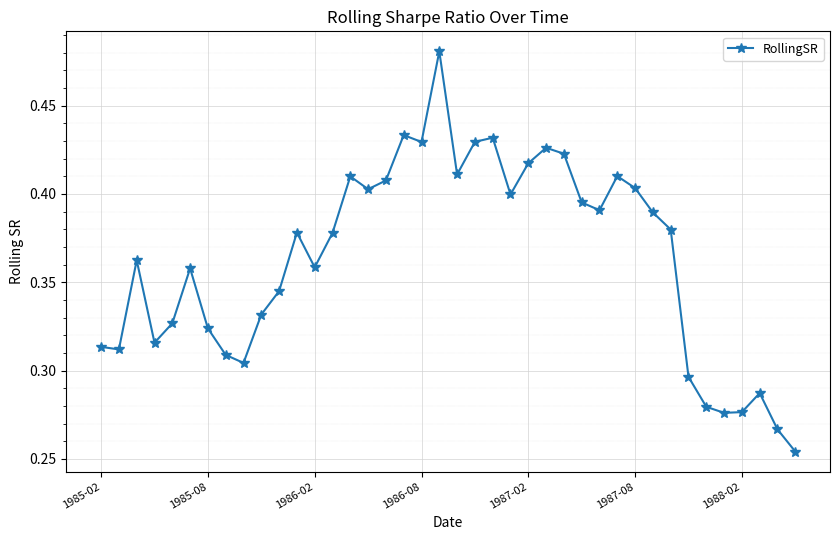

How many lines are shown in the chart?

1